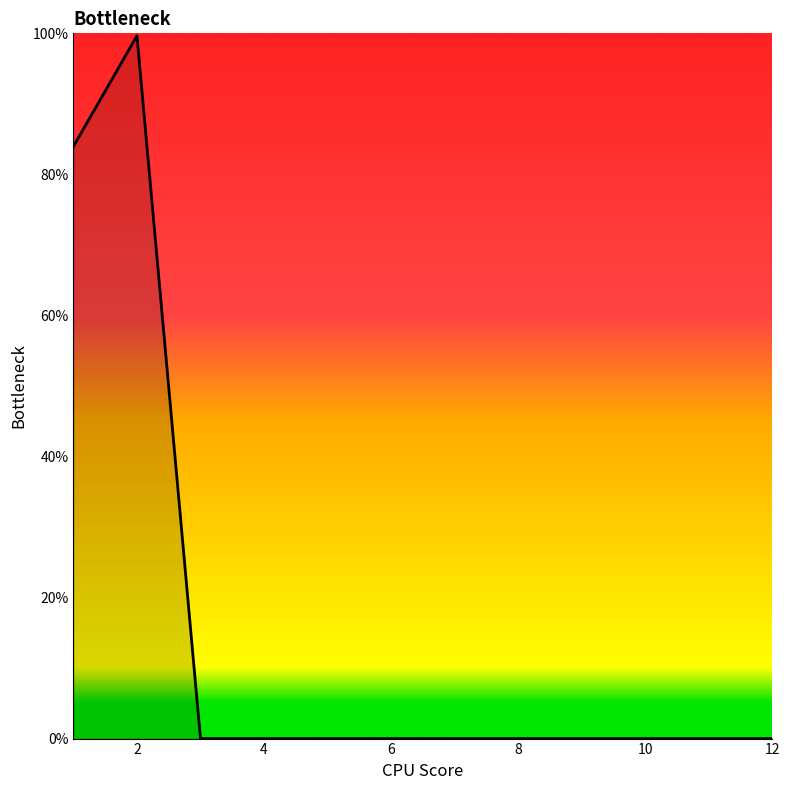

What is the maximum value shown in the chart?

99.7